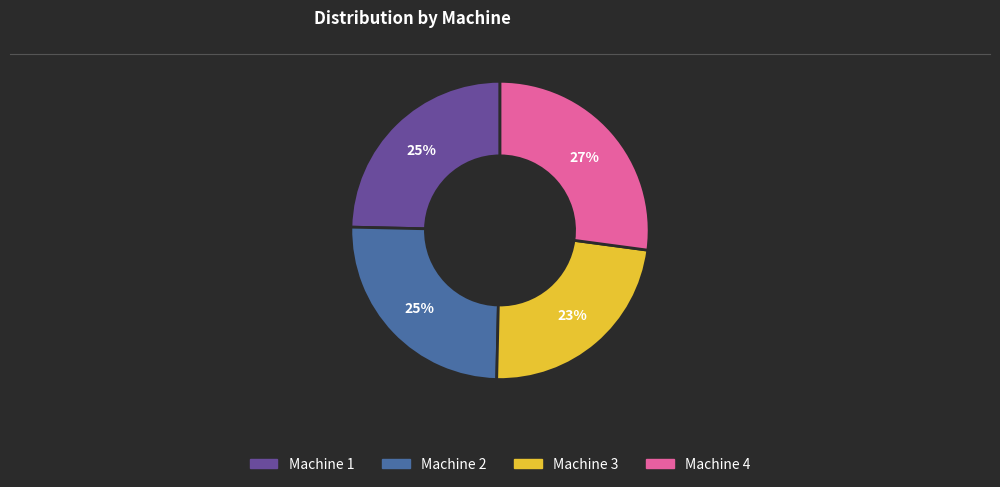

What percentage is the Machine 2 slice, to the nearest percent?

25%